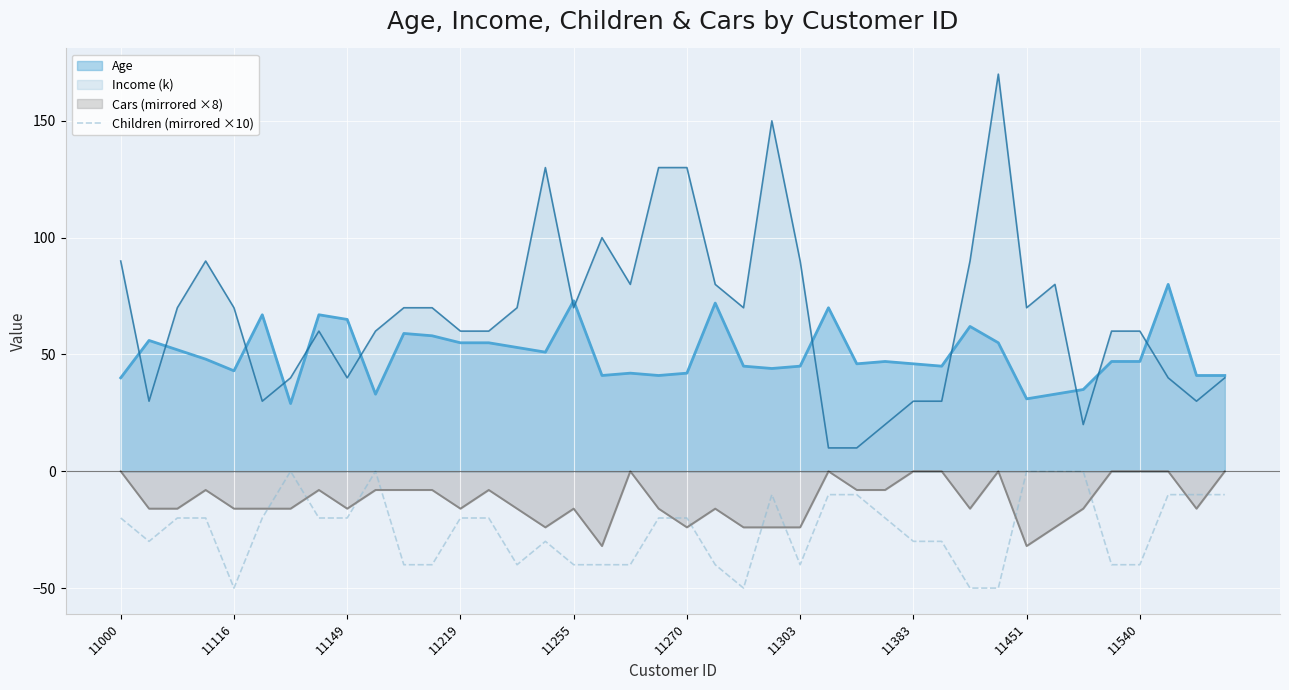

What is the difference between the maximum and second lowest values?

50